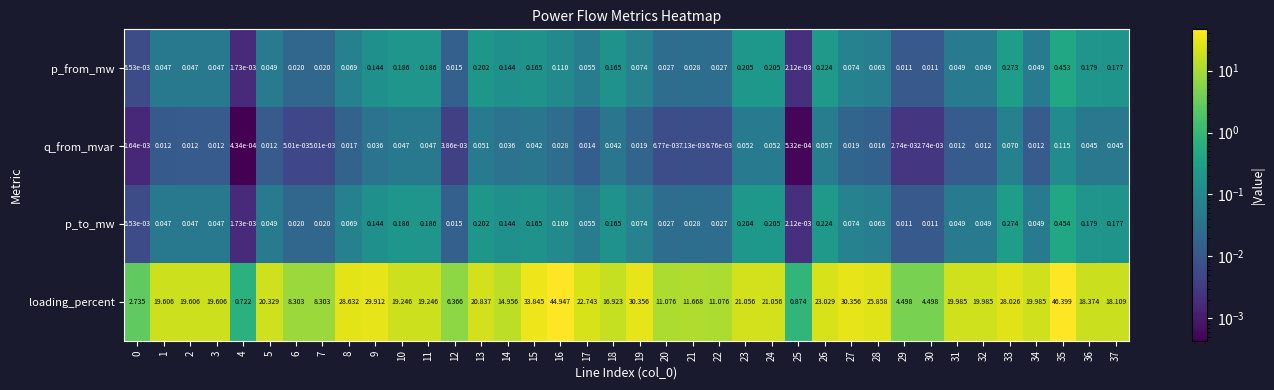

What is the difference between the highest and lowest values at 26?

23.0